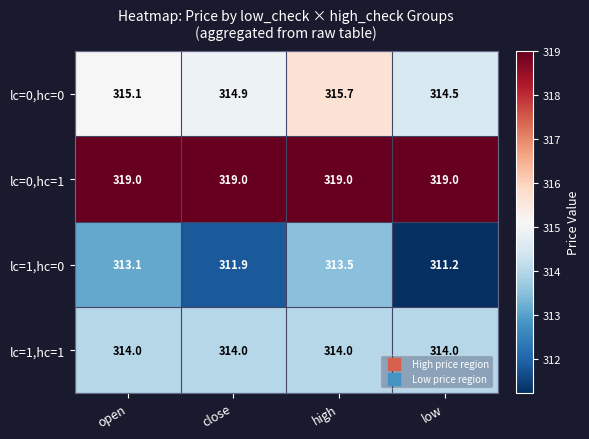

At close, list the series in order from smallest to largest.

lc=1,hc=0, lc=1,hc=1, lc=0,hc=0, lc=0,hc=1